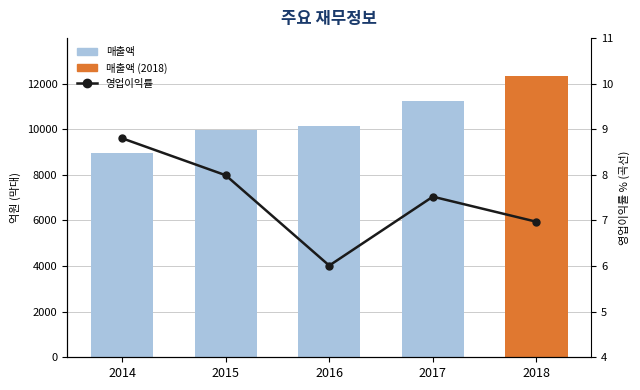

Reading right to left, extract all data points from this chart.

매출액: 2018=12313.0	2017=11240.0	2016=10150.0	2015=9968.0	2014=8940.0
영업이익률: 2018=7.0	2017=7.5	2016=6.0	2015=8.0	2014=8.8